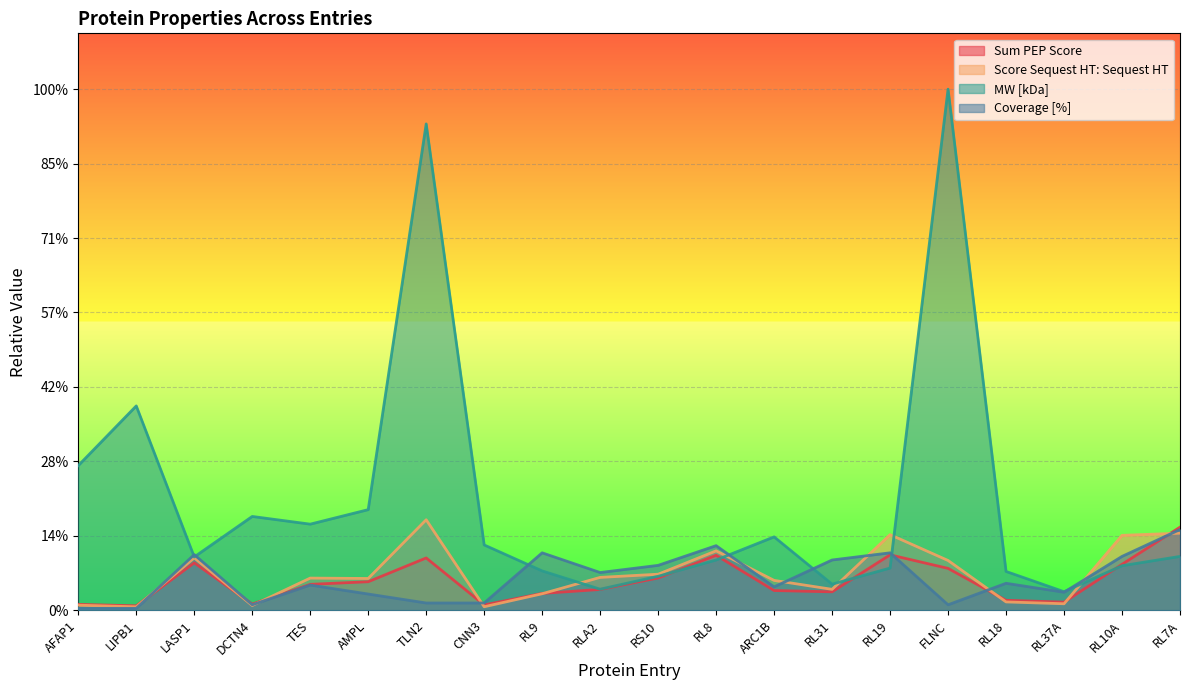

At which label does Sum PEP Score reach its peak?

RL7A